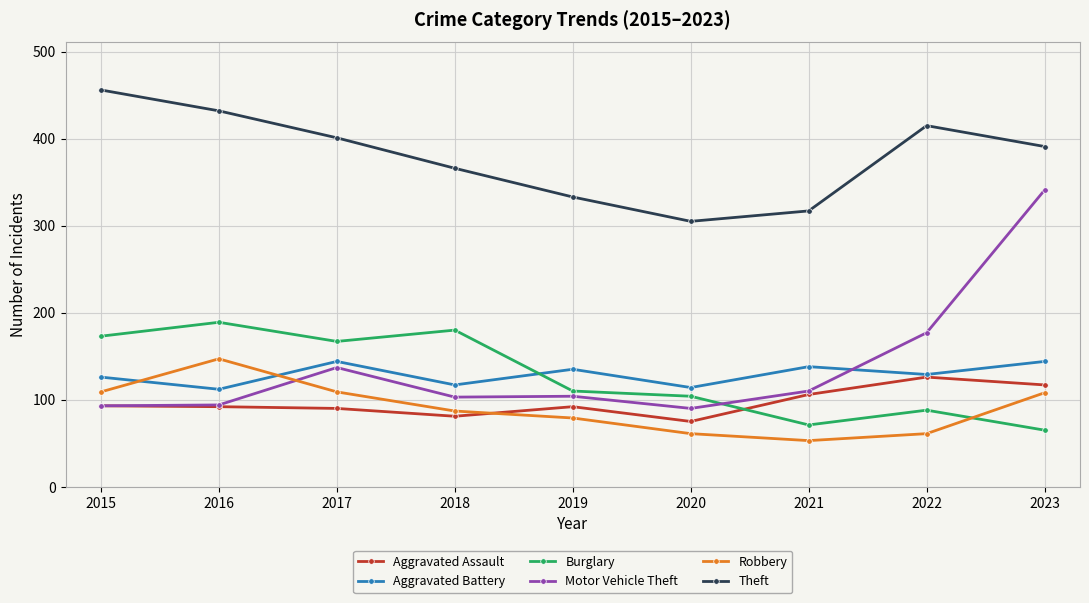

At how many categories does at least one series exceed 287?

9